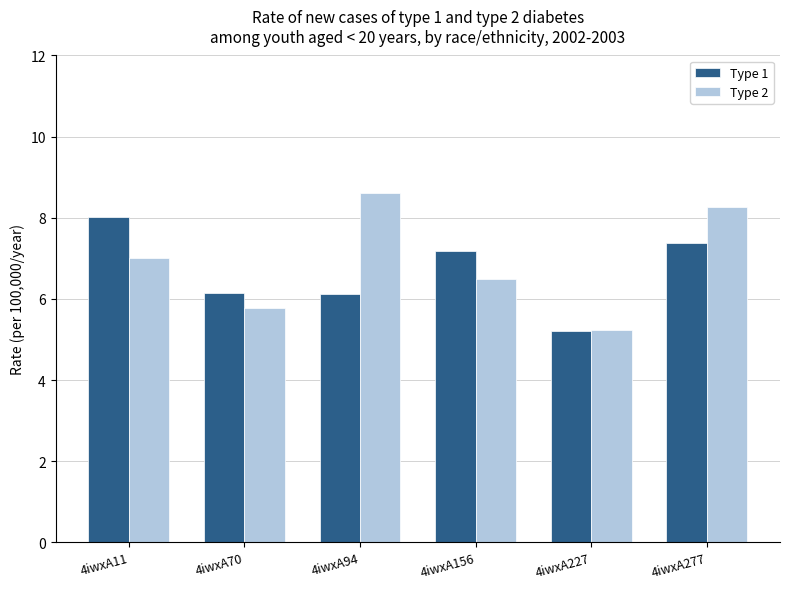

Where does the Type 1 series first go above 7?

4iwxA11